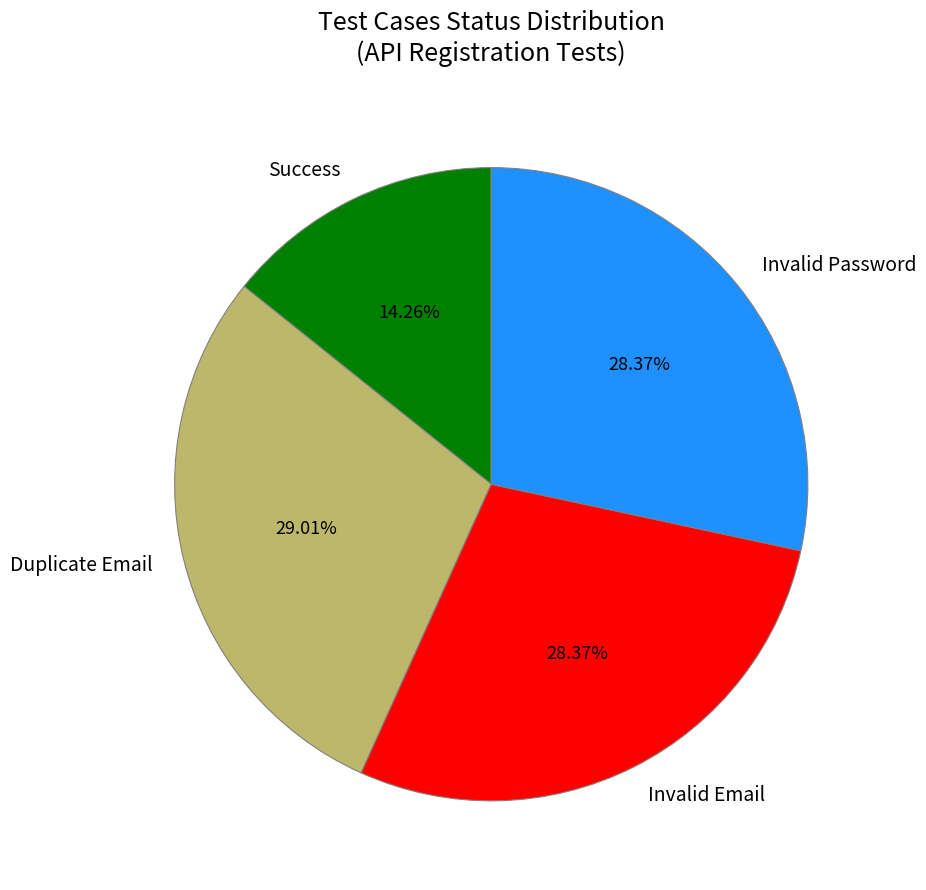

To the nearest percent, what is the difference between the Invalid Password and Success slice percentages?

14%